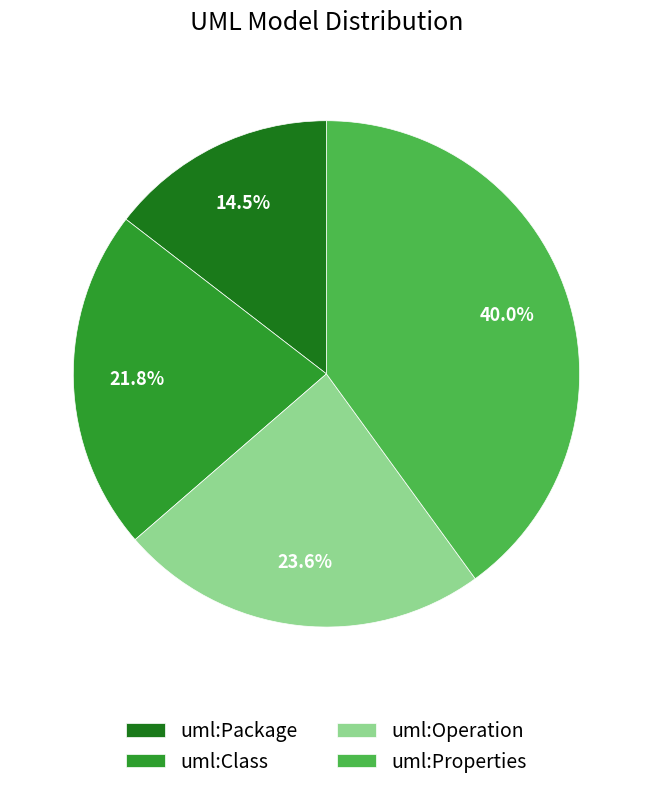

Is the sum of uml:Operation and uml:Class greater than half?

No